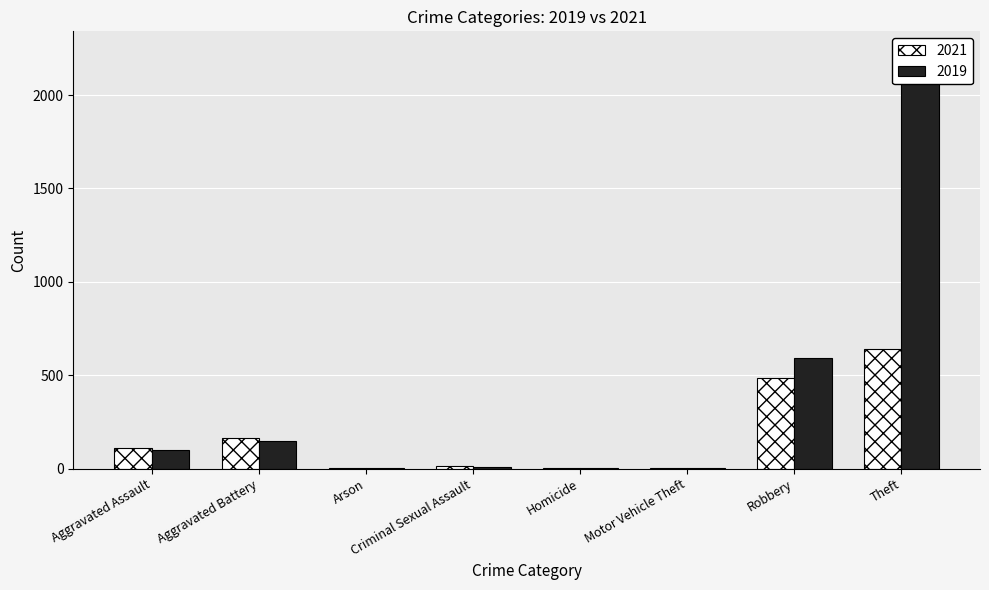

What is the highest value of the 2019 series?

2230